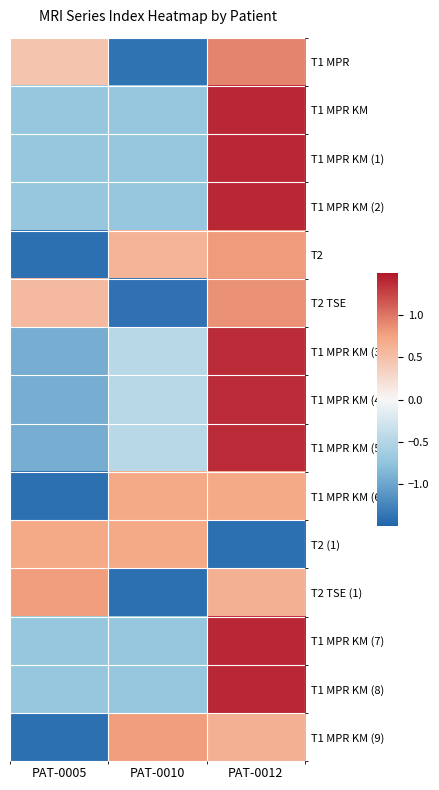

How many data points does each series have?

3